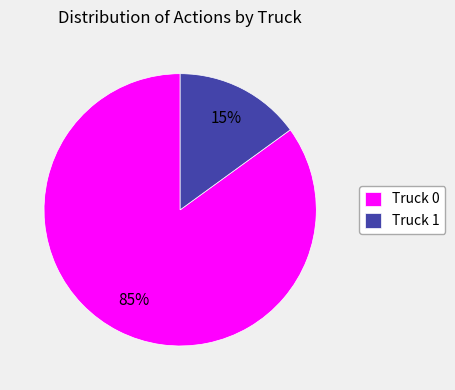

Is the sum of Truck 1 and Truck 0 greater than half?

Yes